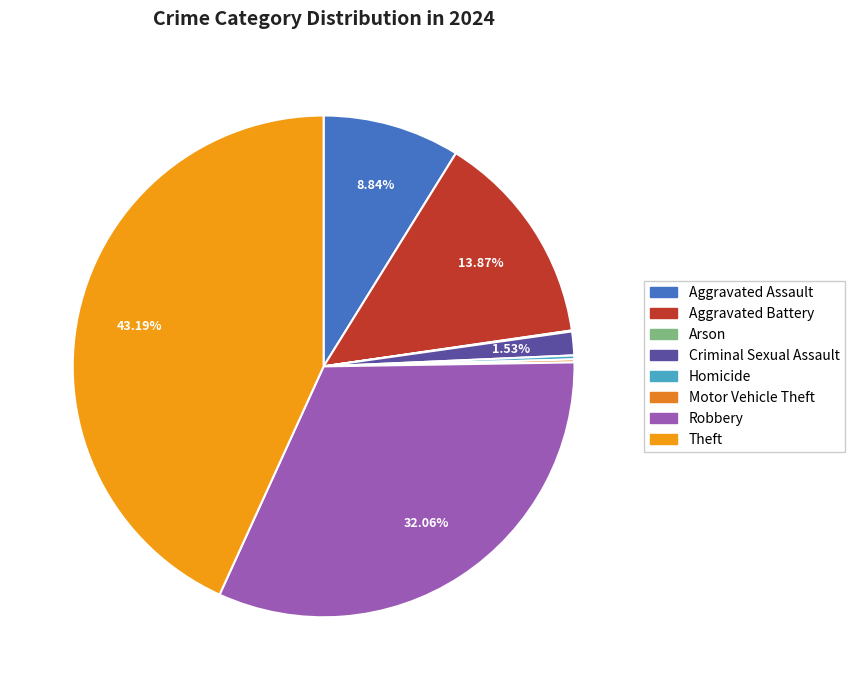

To the nearest percent, what is the difference between the Homicide and Theft slice percentages?

43%